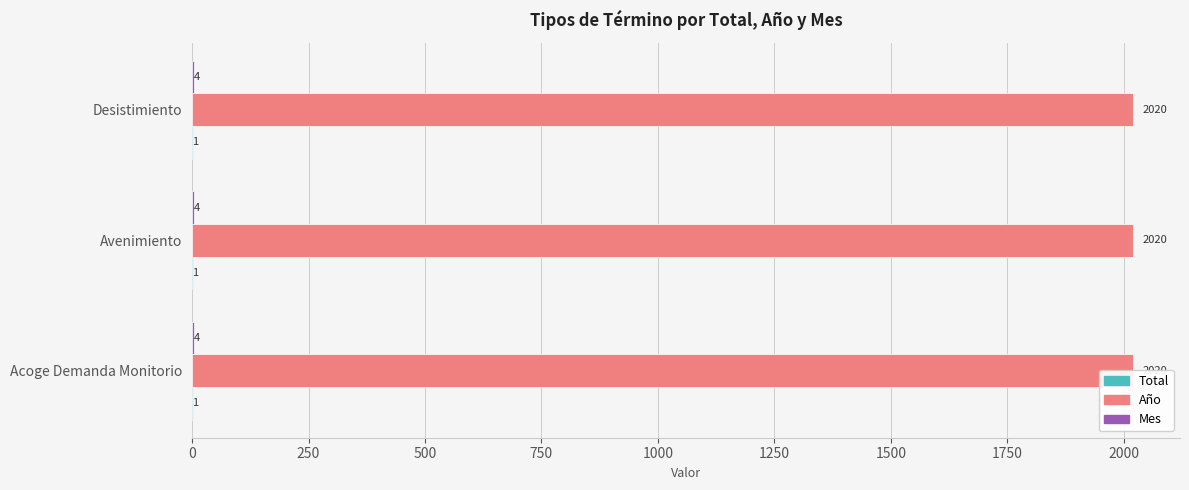

What is the sum of the Total values at Acoge Demanda Monitorio and Avenimiento?

2